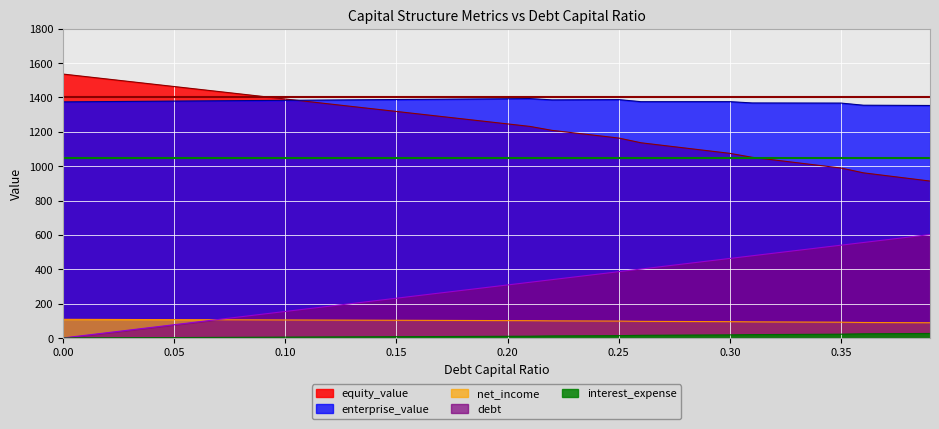

At how many categories does at least one series exceed 441?

40